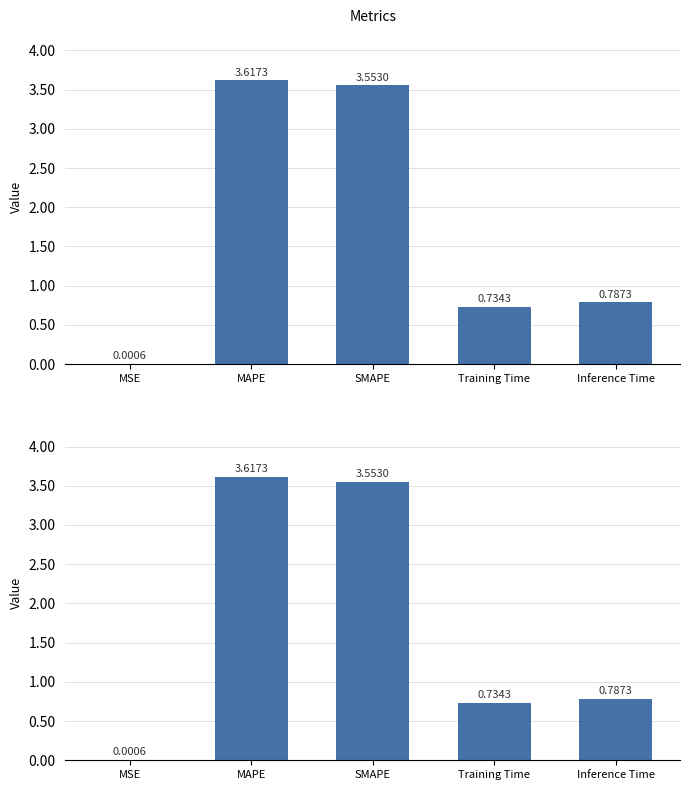

What is the greatest value displayed?

3.6